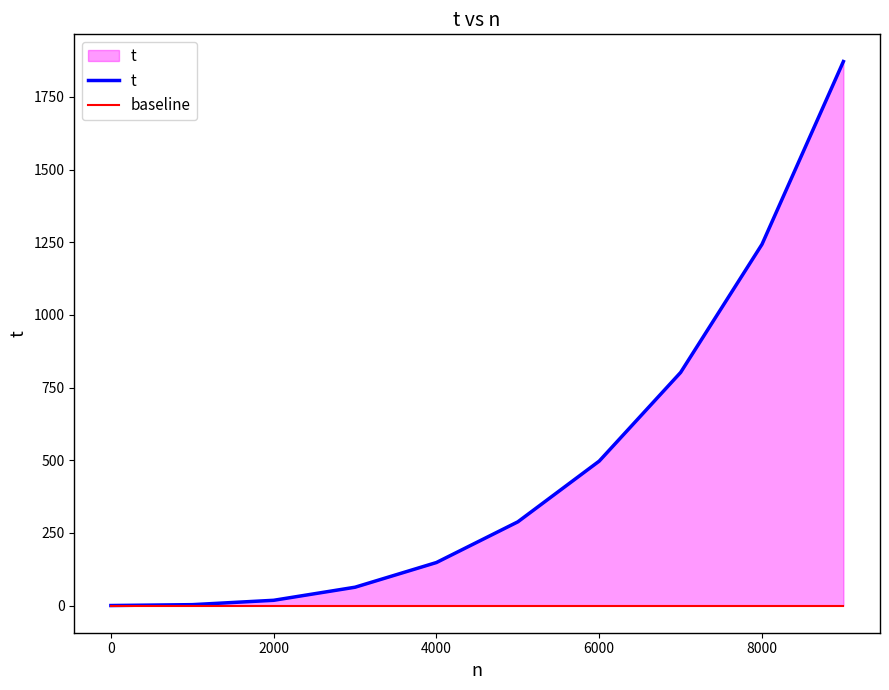

Rank the series by their average value, from highest to lowest.

t, baseline